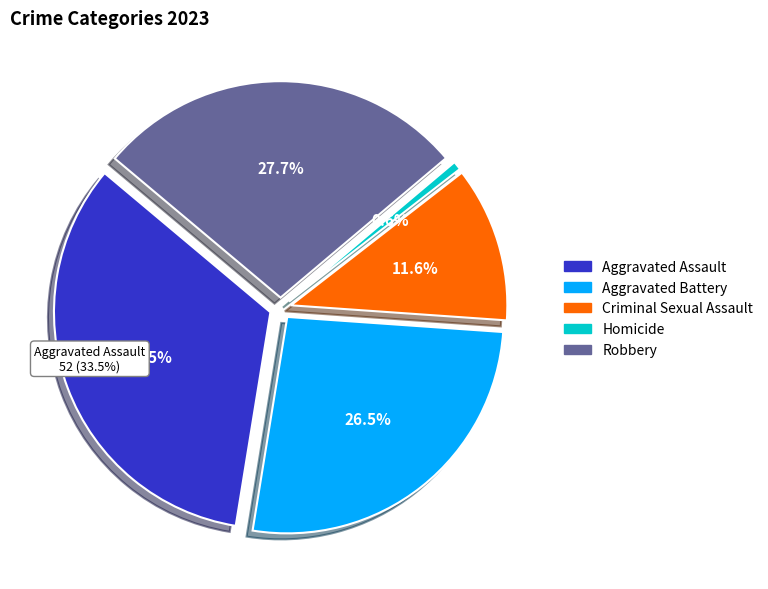

What is the largest slice in the pie chart?

Aggravated Assault